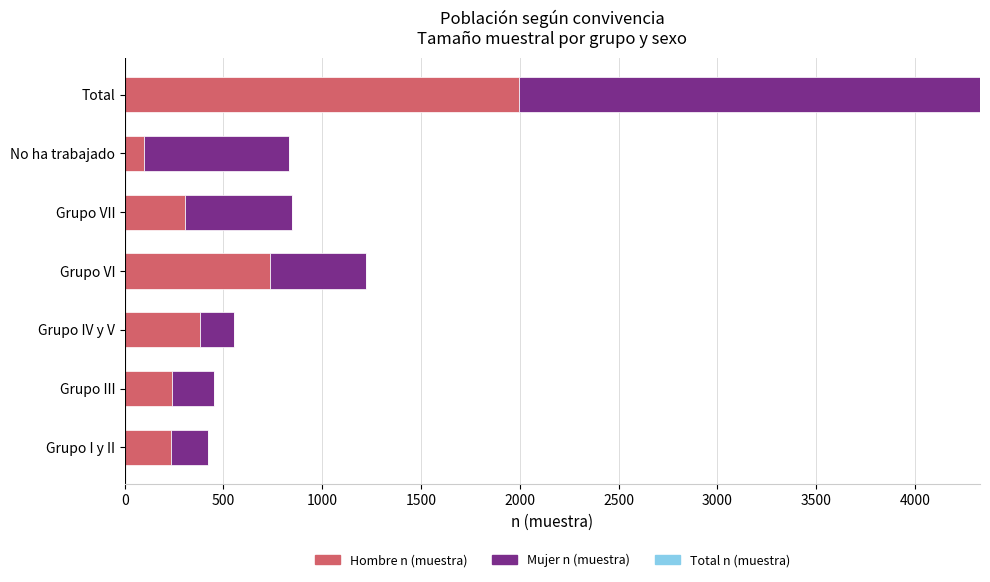

What is the difference between the maximum and minimum values in the Hombre n (muestra) series?

1895